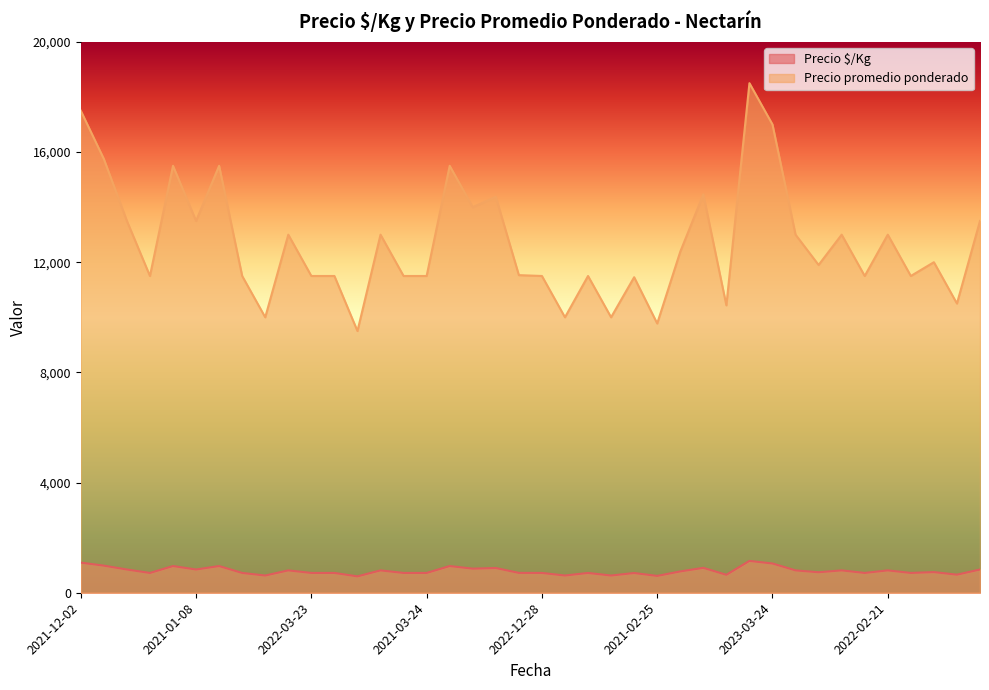

At how many categories does at least one series exceed 17694?

1